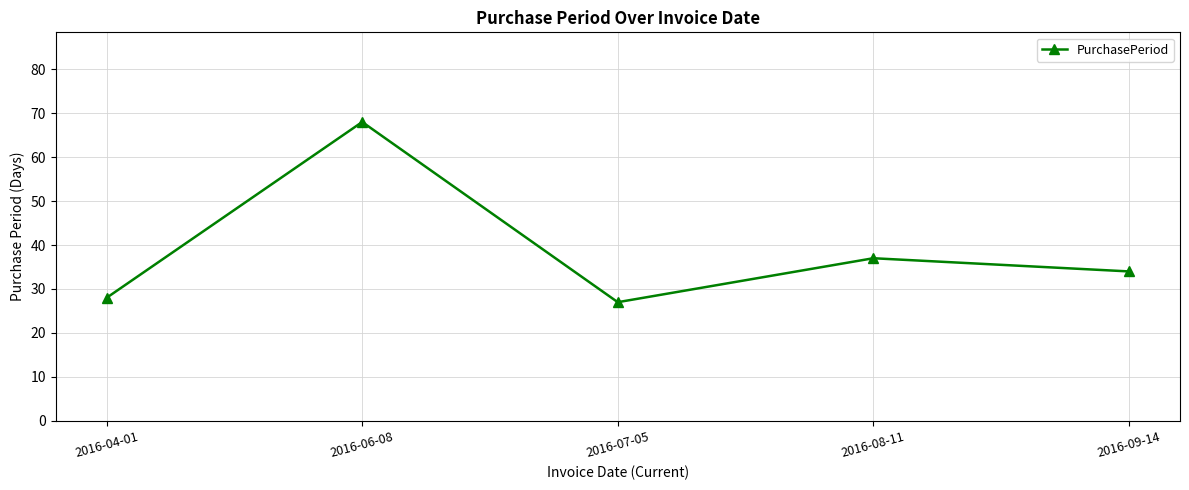

Reading right to left, list all the values displayed in this chart.

34	37	27	68	28